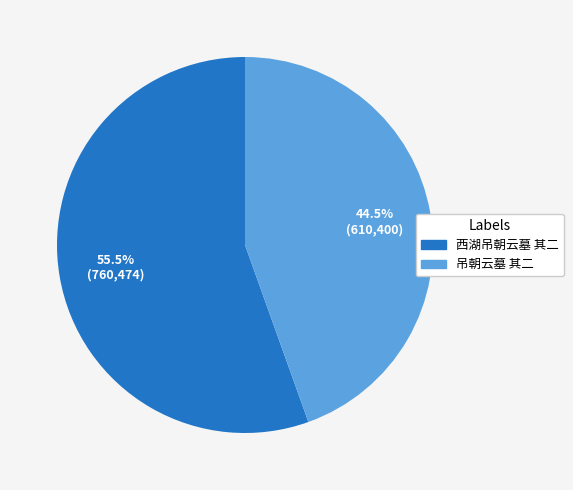

Is 西湖吊朝云墓 其二 the majority of the pie?

Yes